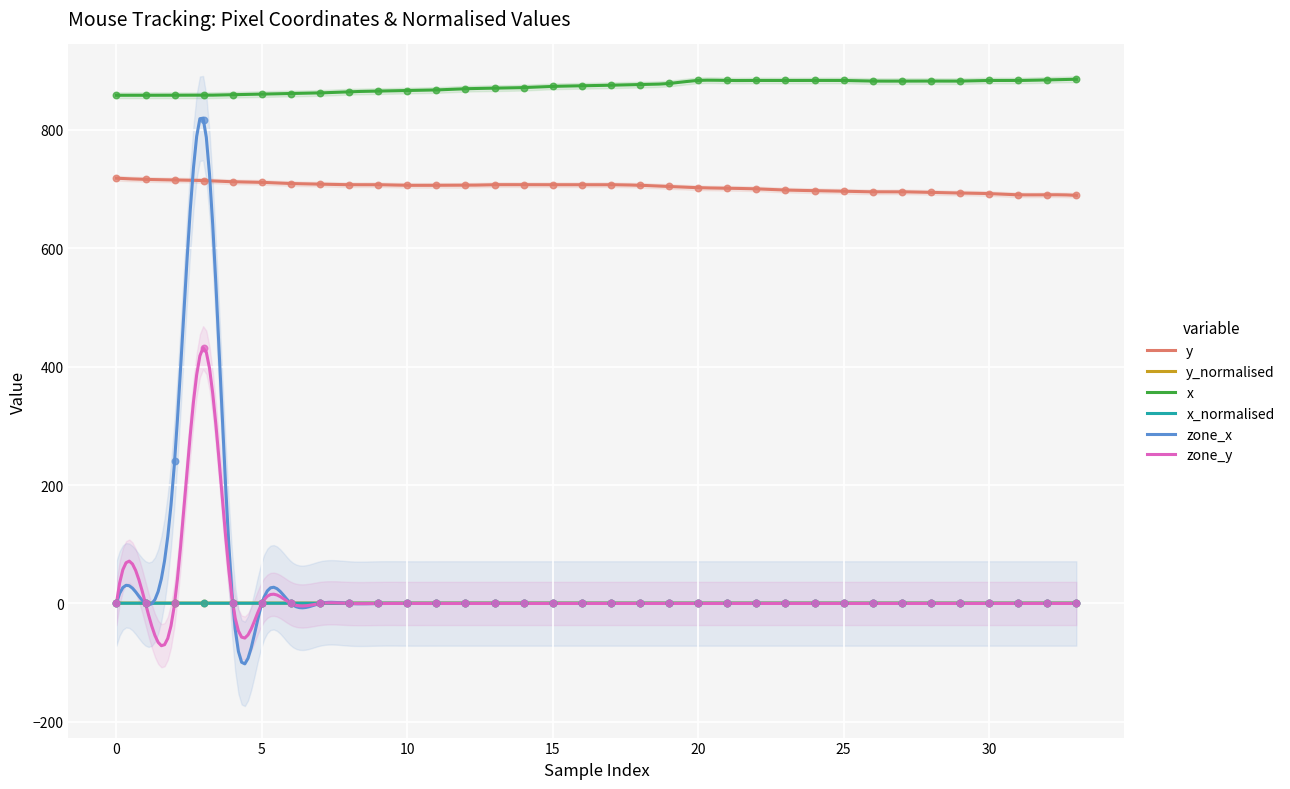

What is the total value across all series at 20?

1572.1